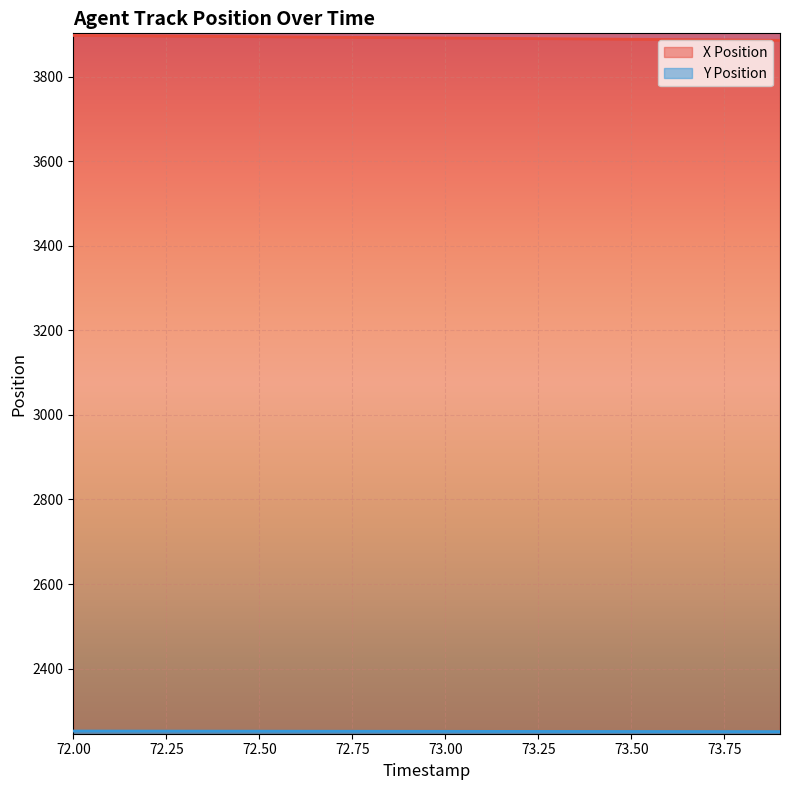

True or false: X Position has more than 1 points higher than both neighbors.

False